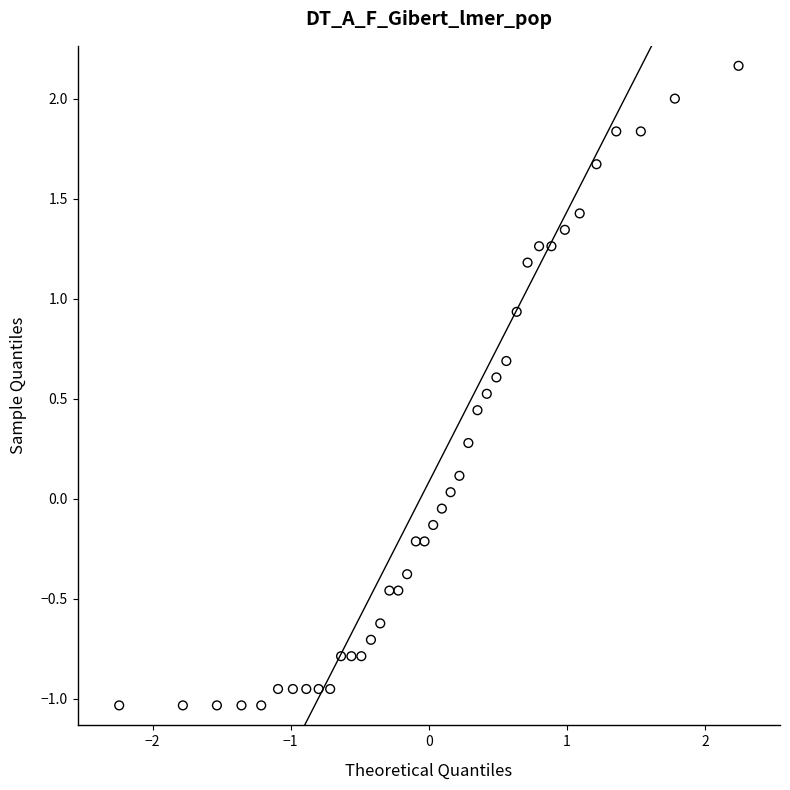

What is the range of X values (max minus min)?

4.5